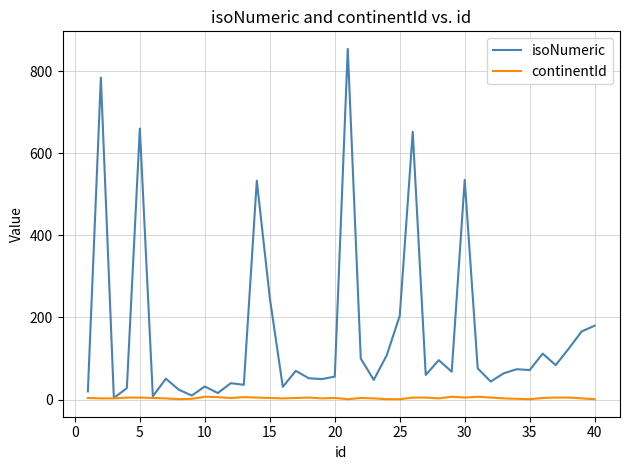

Which series has the largest total across all categories?

isoNumeric